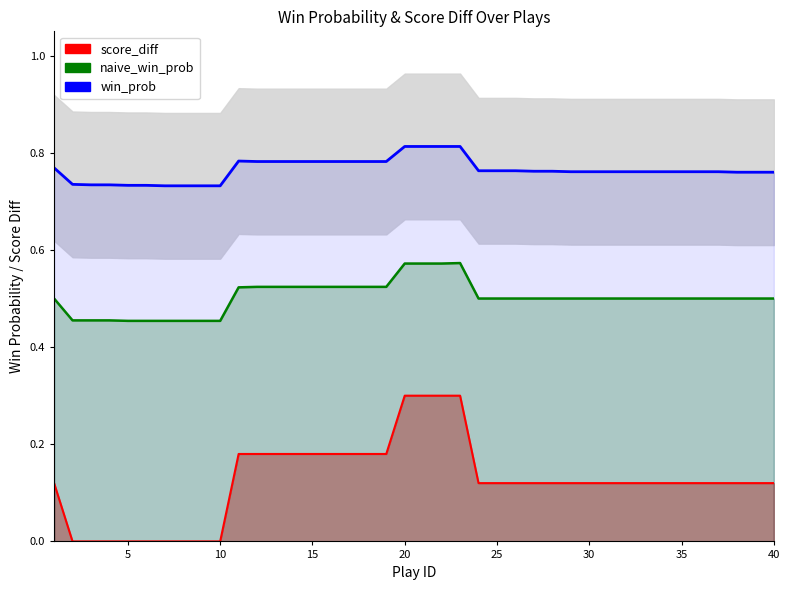

Count the score_diff values in the range 0 to 1.

40